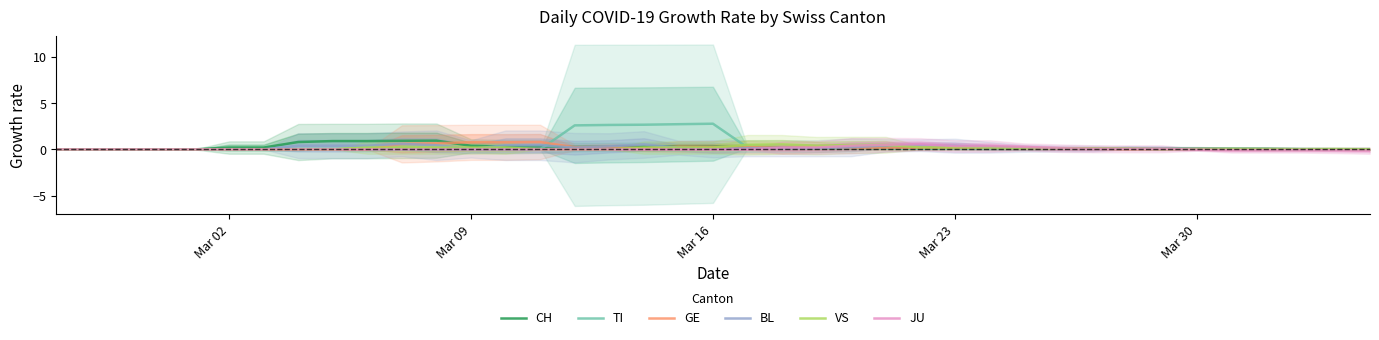

Is the value of JU at 10 greater than the value of GE at 10?

No